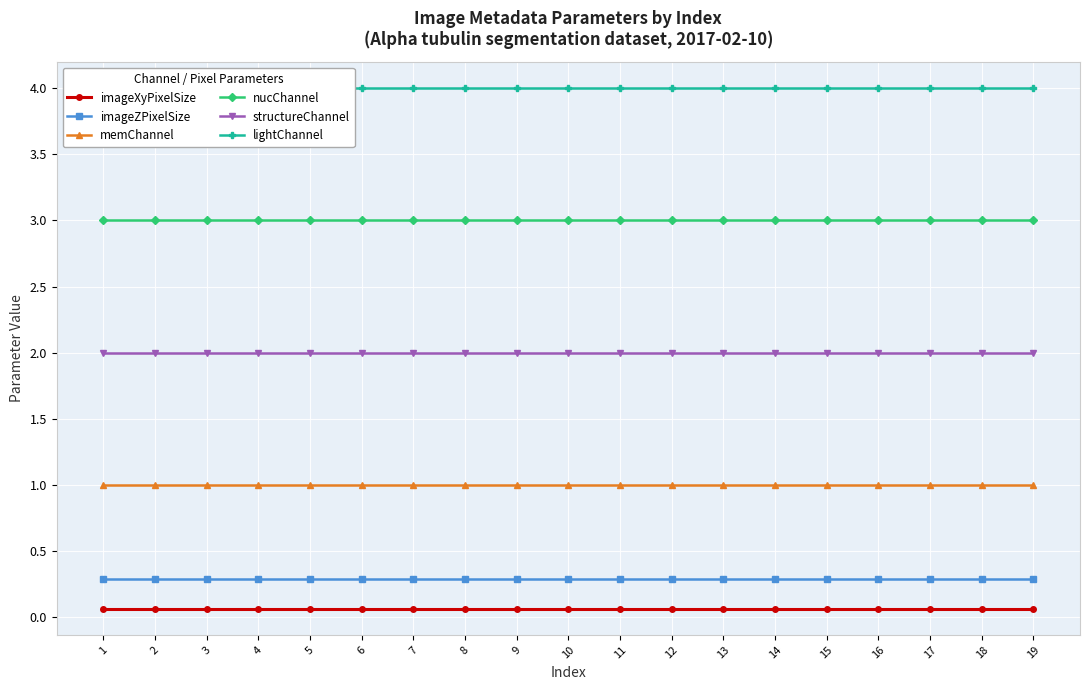

Count the number of categories in the chart.

19